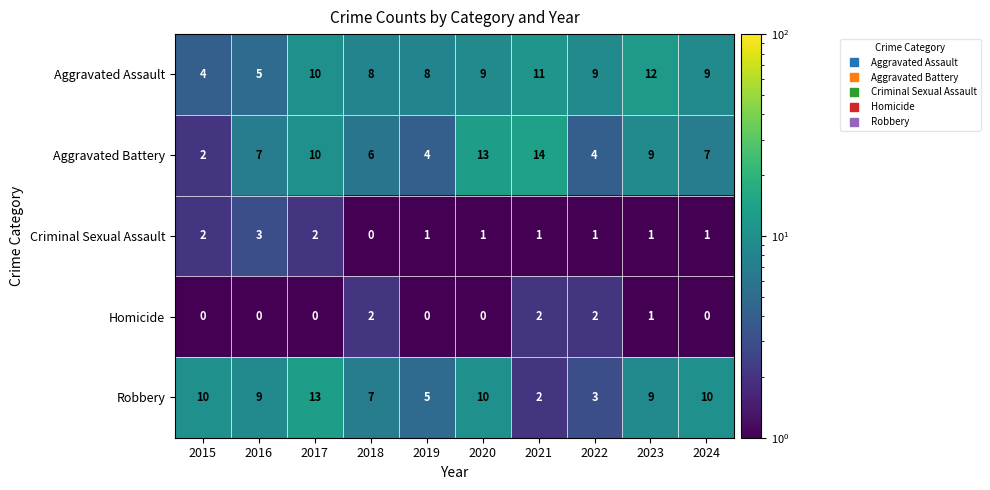

Between 2015 and 2023, which series saw the biggest shift?

Aggravated Assault